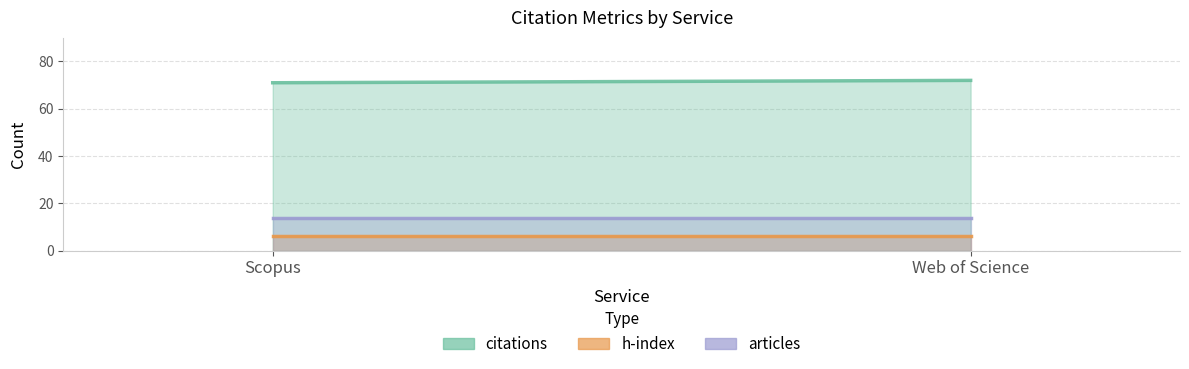

Reading left to right, list all the values displayed in this chart.

citations: 71	72
h: 6	6
articles: 14	14